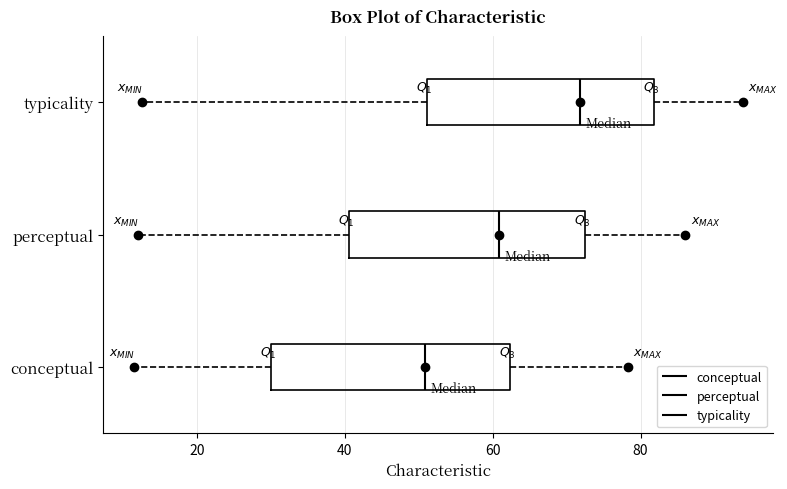

Where is the right edge of the box for perceptual on the x-axis? The values are not printed on the chart, so give them approximately, as read against the axis.

72